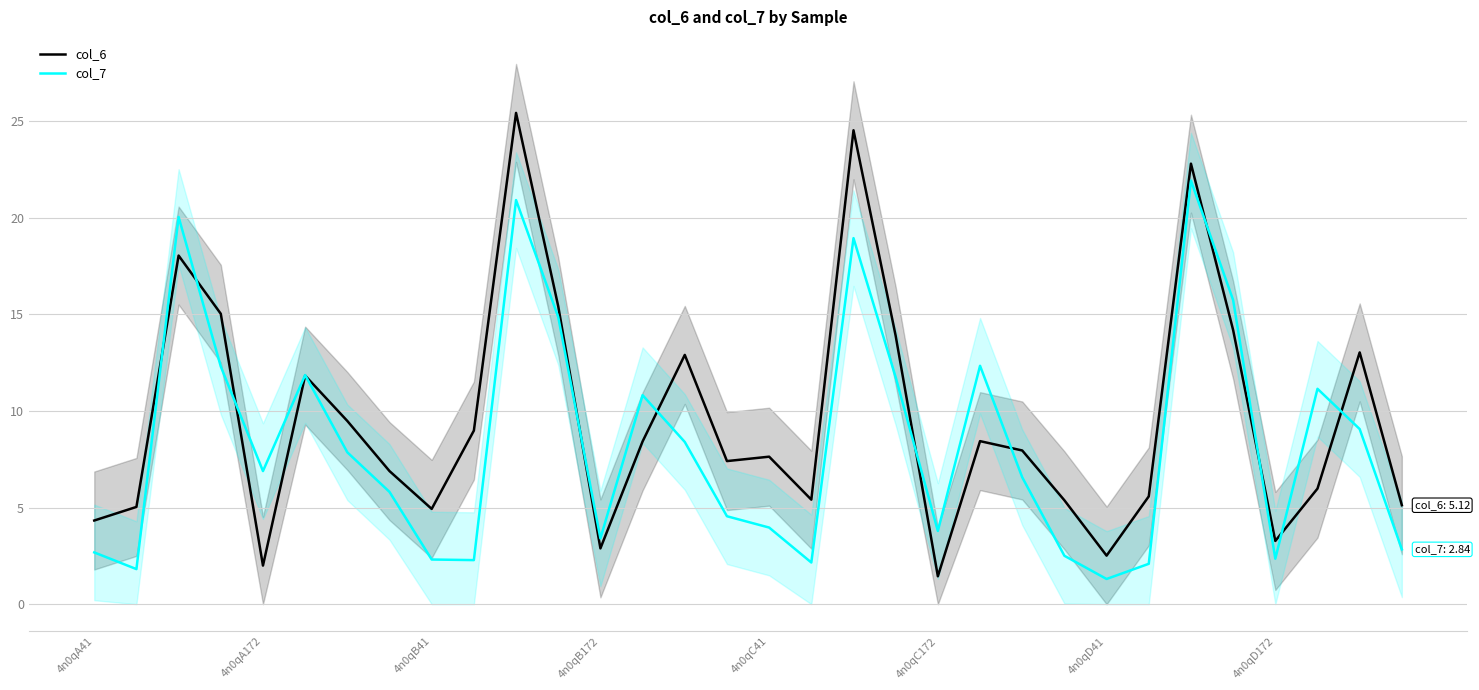

What is the maximum value for col_6?

25.4